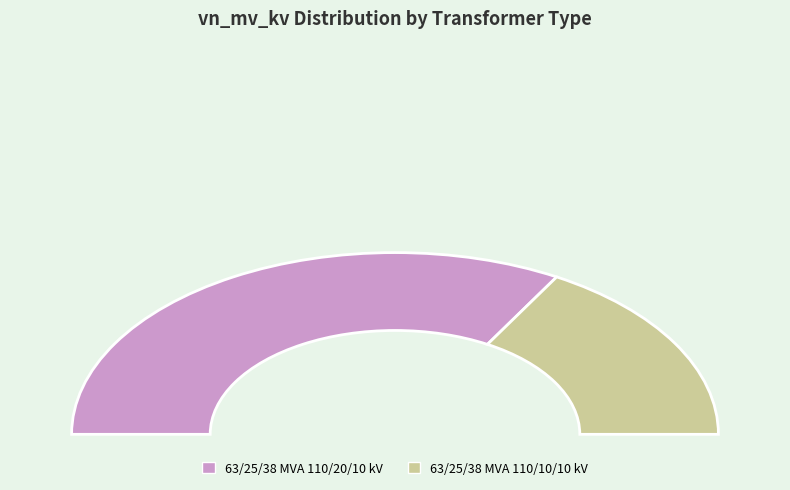

What is the smallest slice in the pie chart?

63/25/38 MVA 110/10/10 kV